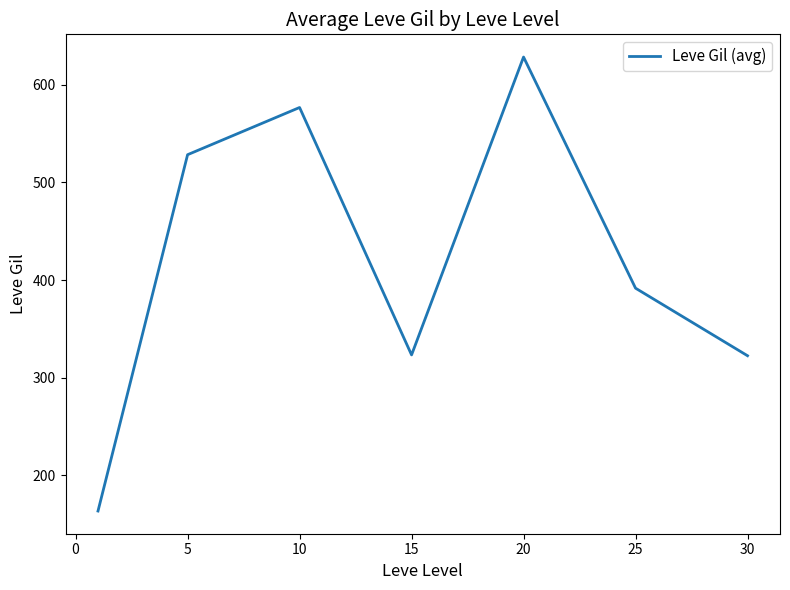

True or false: the data has more than 2 interior local peaks.

False